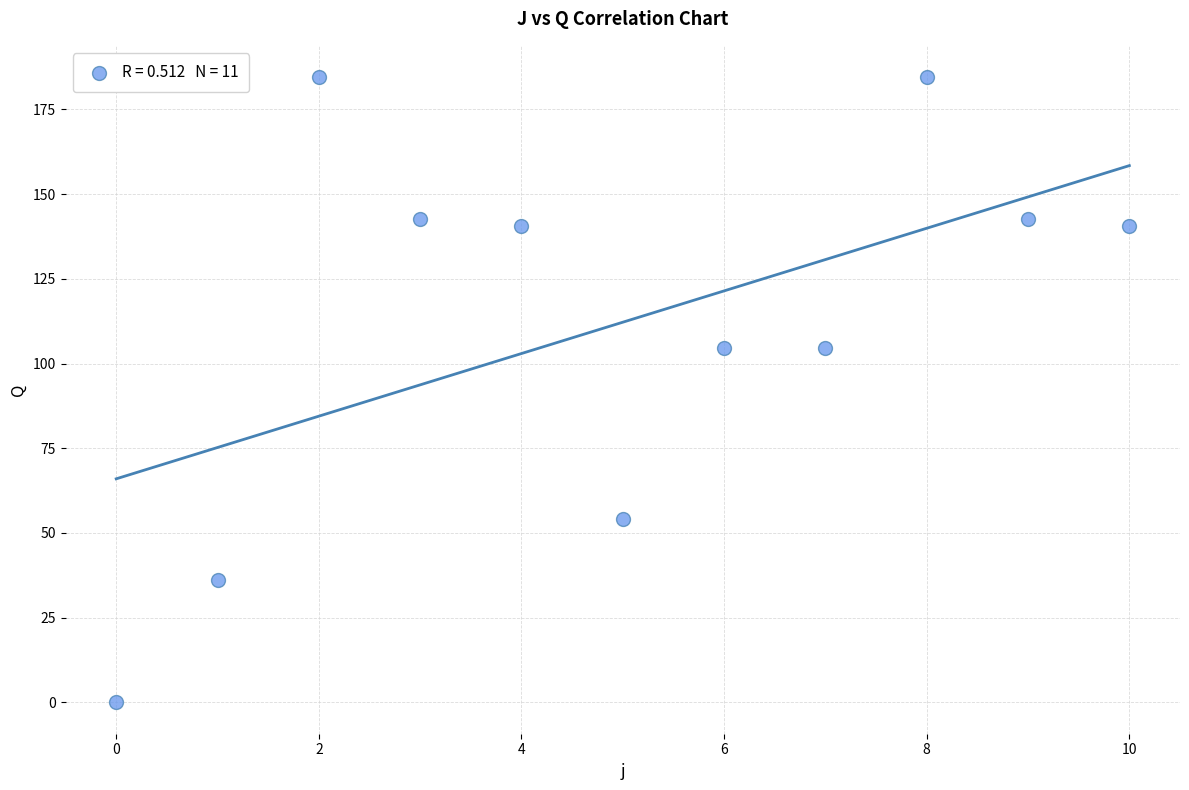

What is the average Y value?

112.2